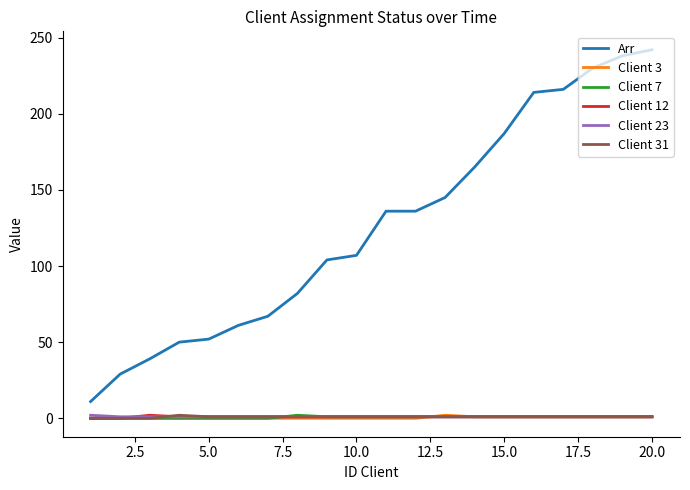

Which series has the largest range (max minus min)?

Arr